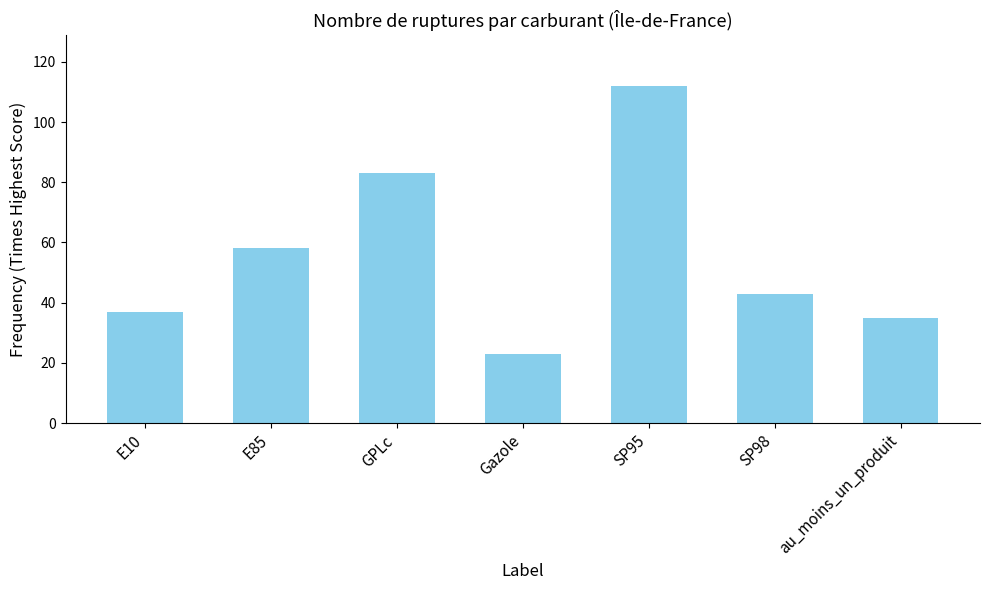

Where is the data nearest to the value 67?

E85